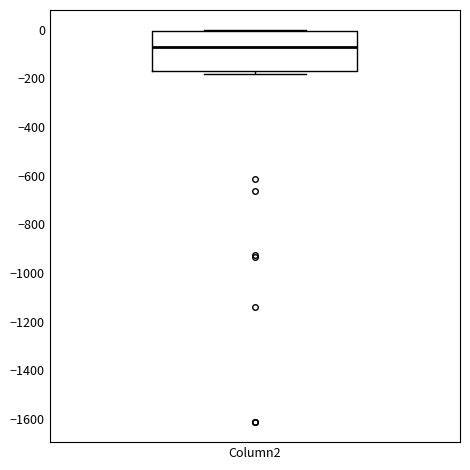

Where is the lower edge of the box for Column2 on the y-axis? The values are not printed on the chart, so give them approximately, as read against the axis.

-180